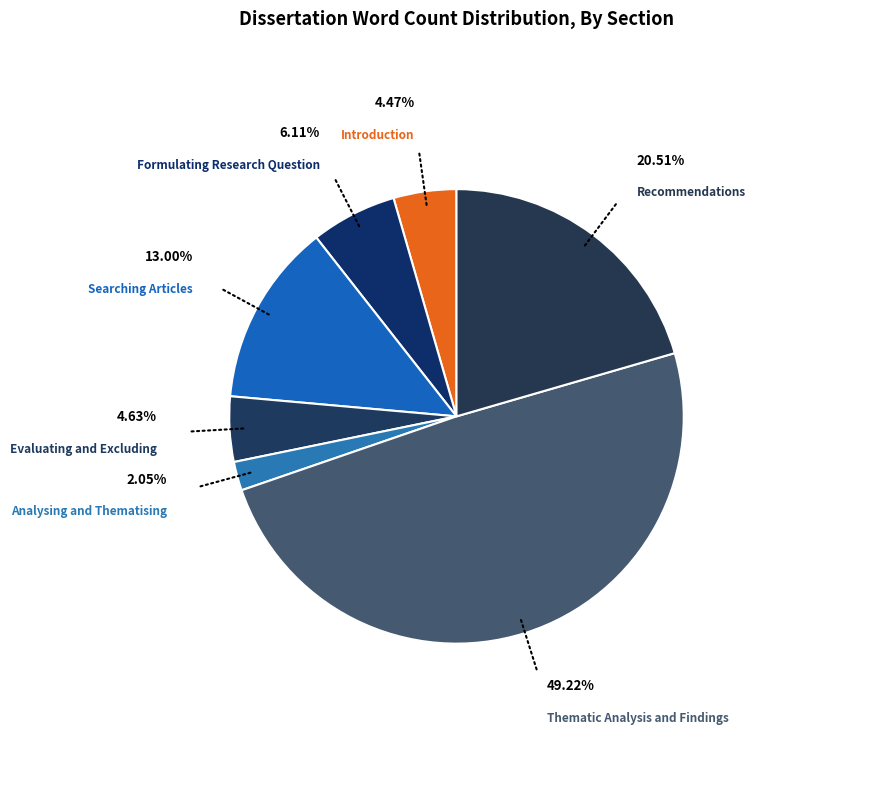

What is the smallest slice in the pie chart?

Analysing and Thematising